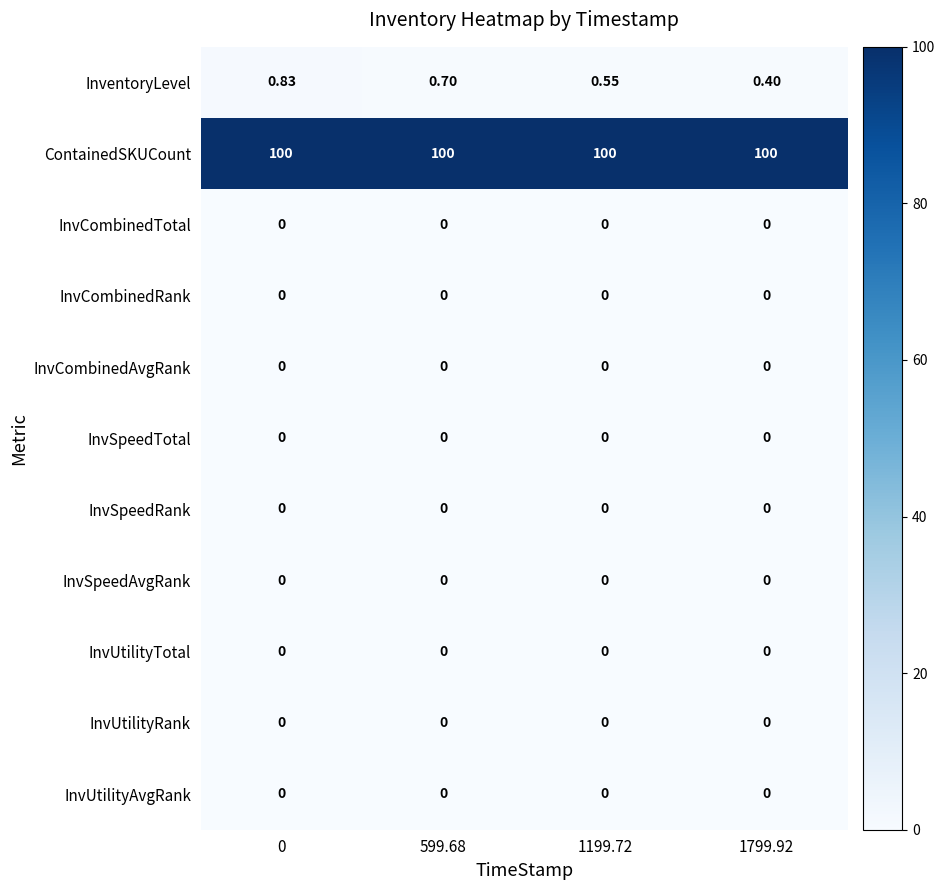

Between 599.68 and 1199.72, which series saw the biggest shift?

InventoryLevel